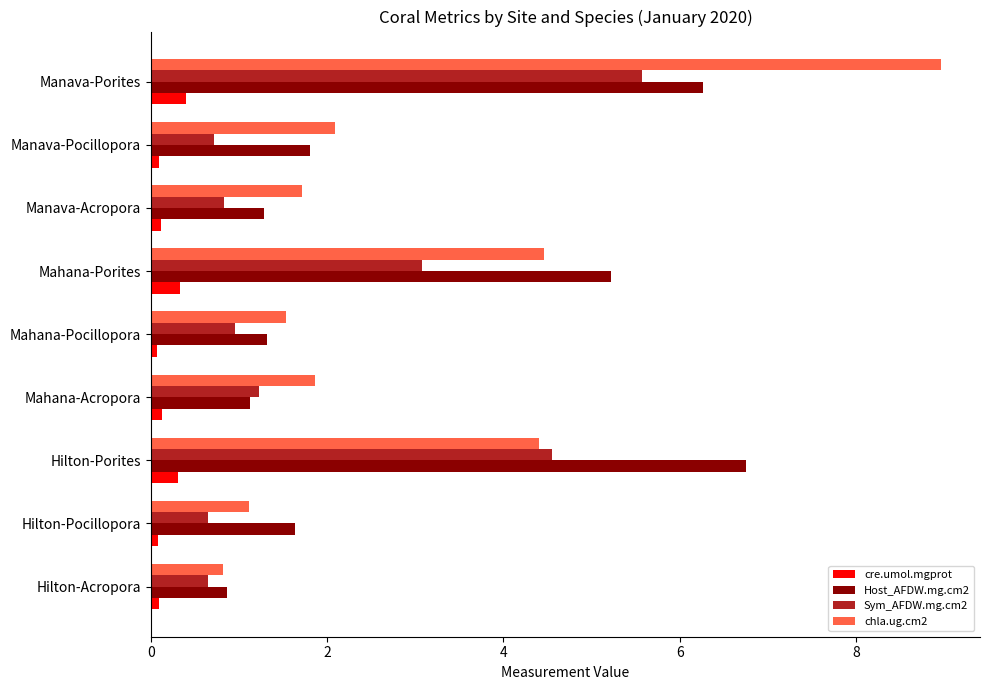

What is the difference between the maximum and minimum values in the Sym_AFDW.mg.cm2 series?

4.9